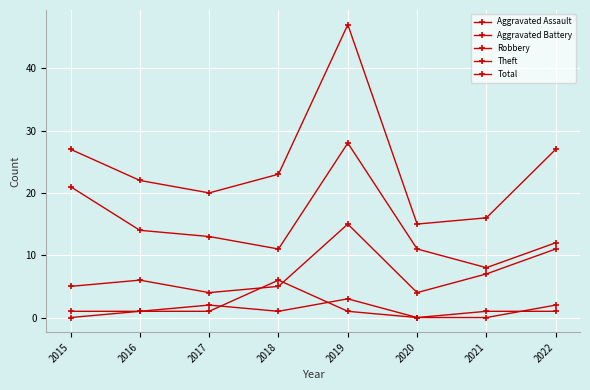

Is this an area chart (filled region under the line)?

No